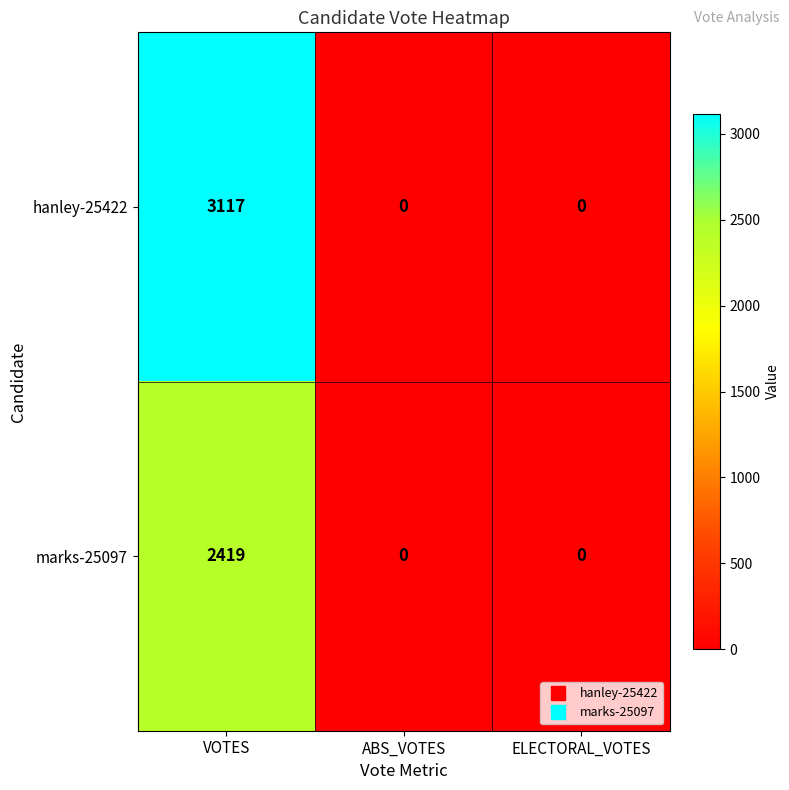

At which category does the chart reach its peak across all series?

VOTES